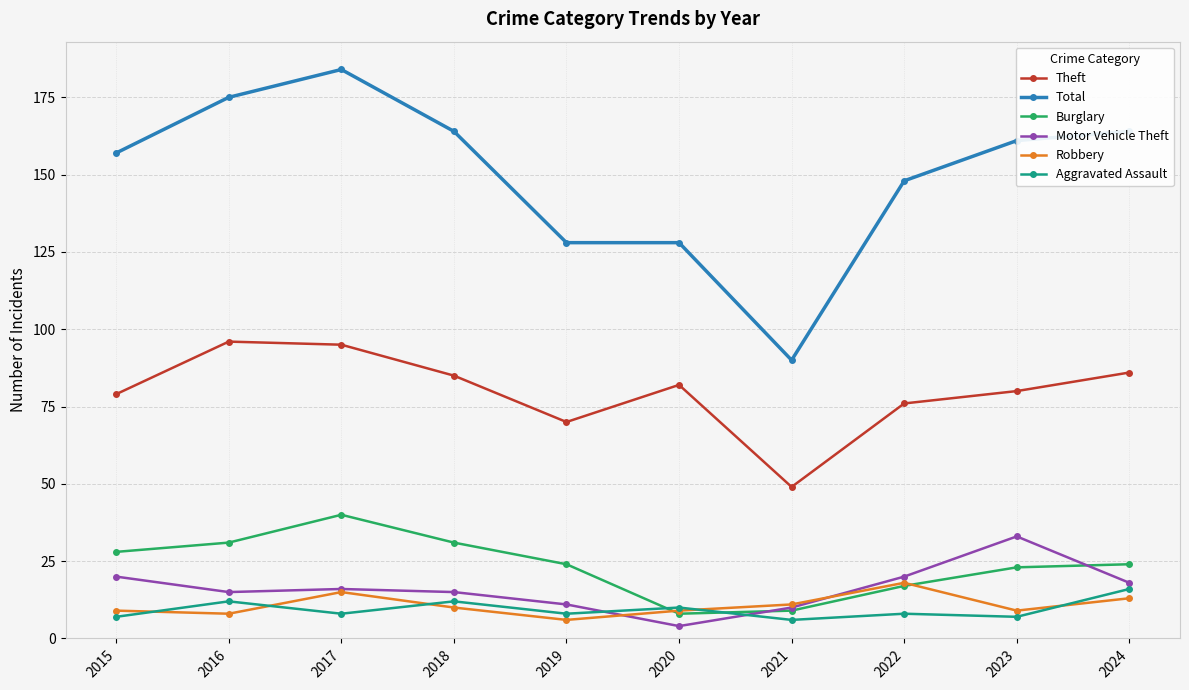

At which label does Theft first exceed 82?

2016